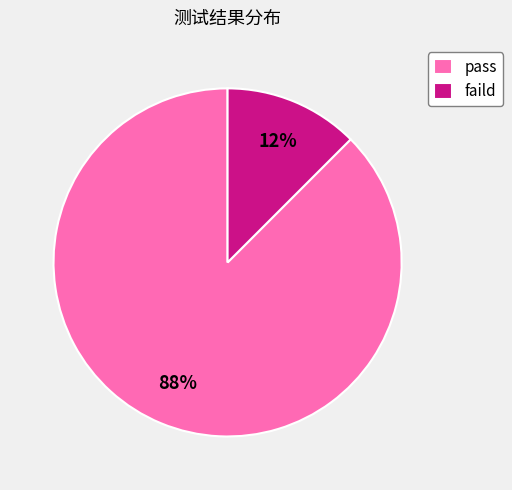

What is the ratio of the value at faild to the value at pass?

0.1